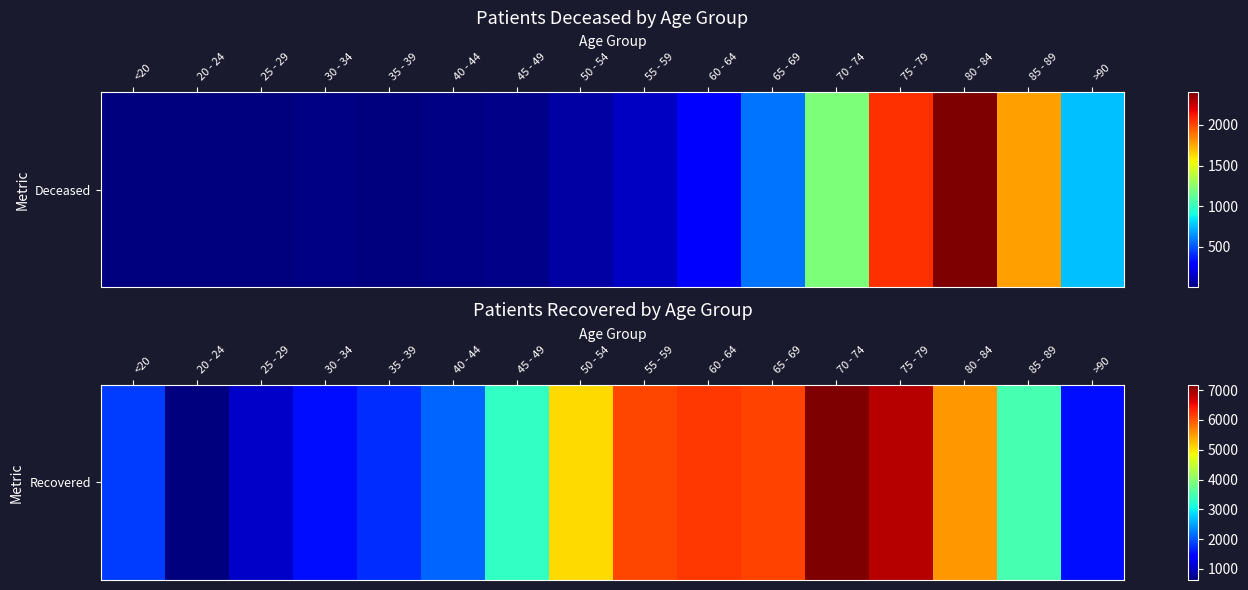

Rank the categories by value from highest to lowest.

70 - 74, 75 - 79, 60 - 64, 65 - 69, 55 - 59, 80 - 84, 50 - 54, 85 - 89, 45 - 49, 40 - 44, <20, 35 - 39, >90, 30 - 34, 25 - 29, 20 - 24